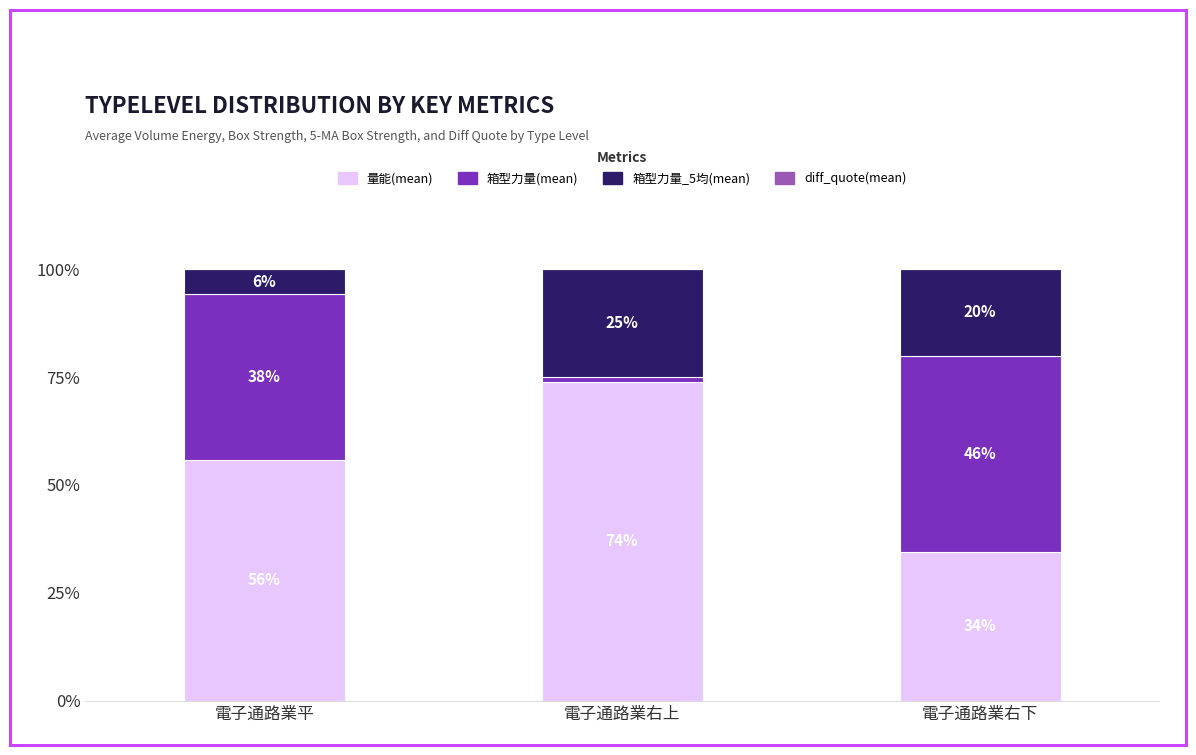

Does the chart contain any negative values?

No